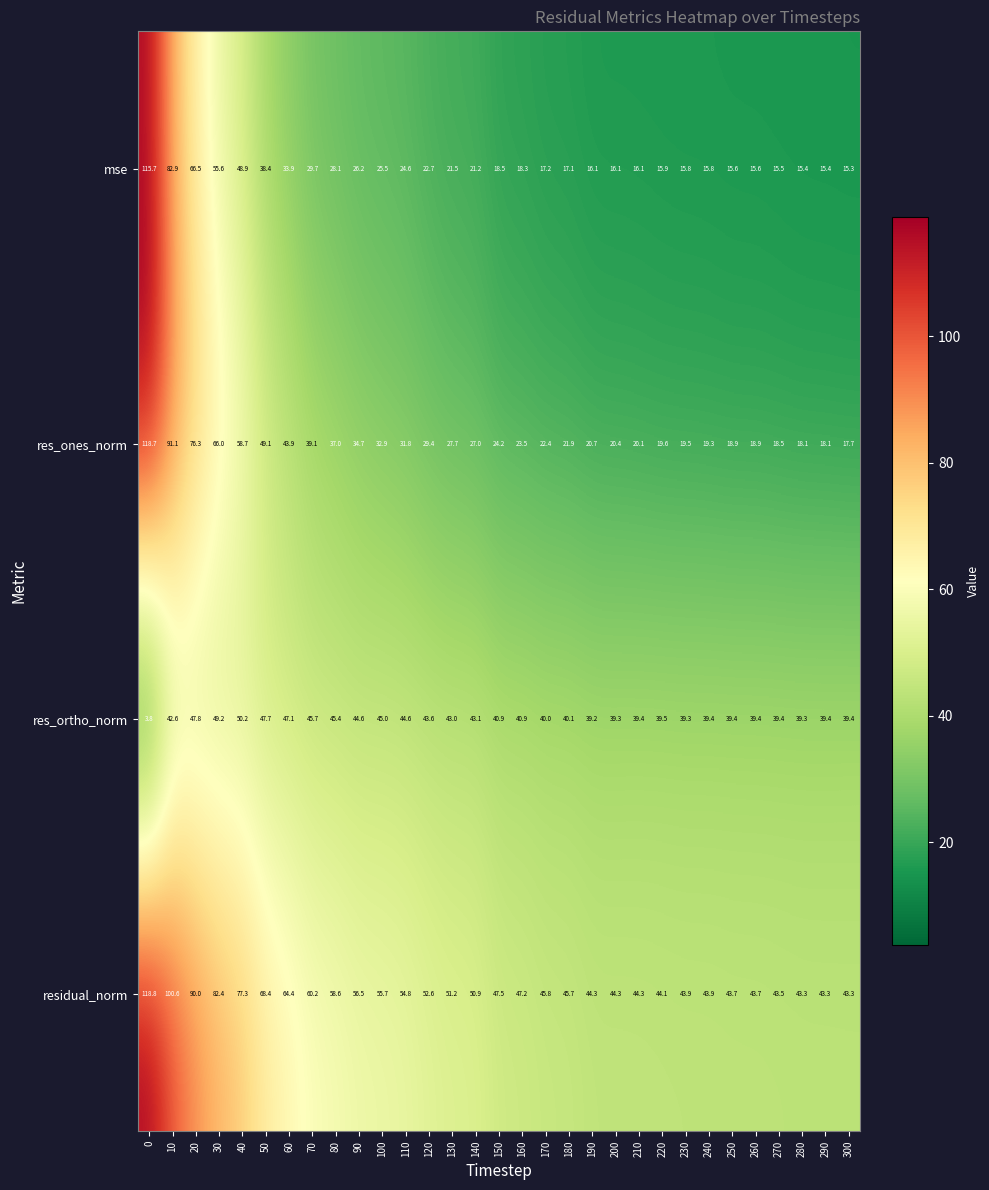

What is the difference between the highest and lowest values at 110?

30.2